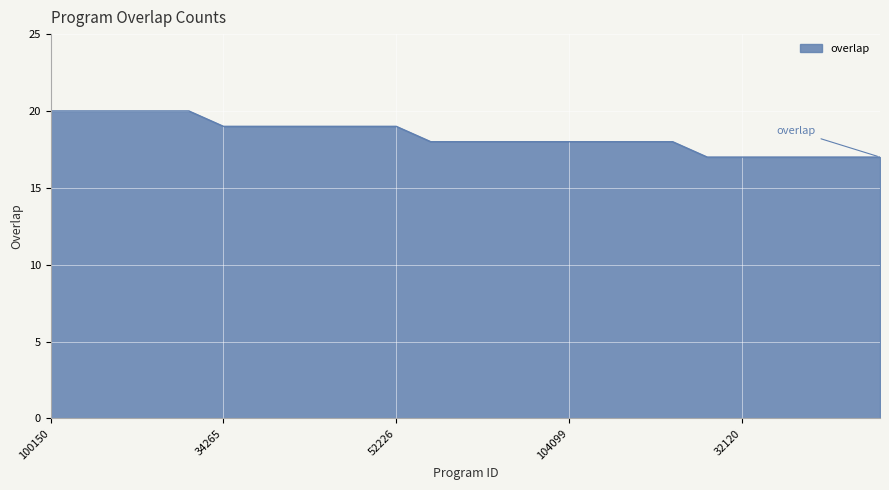

What is the maximum value shown in the chart?

20